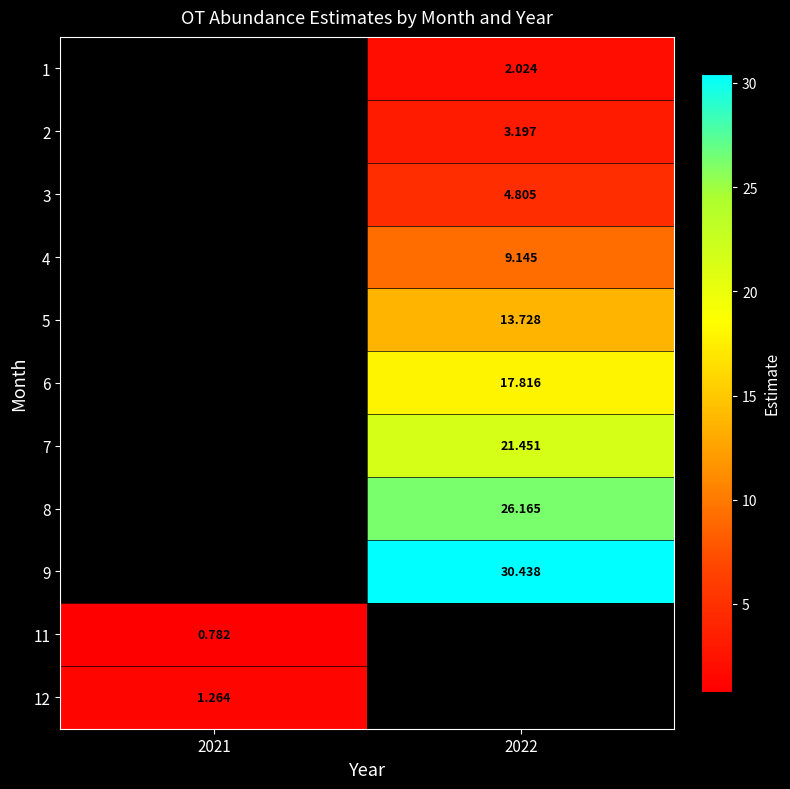

What is the minimum value shown in the chart?

0.8